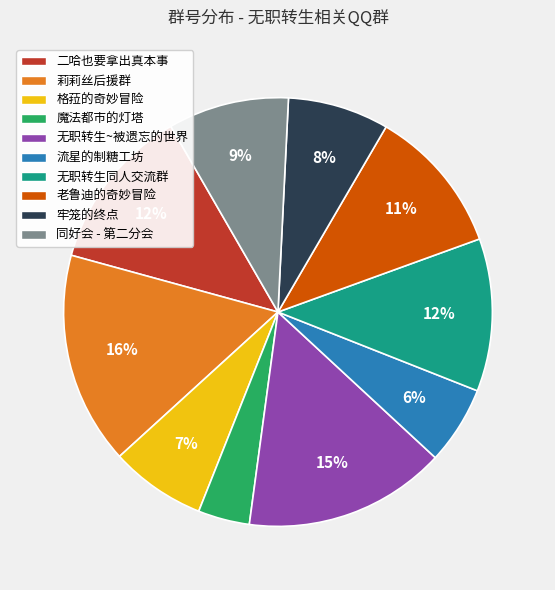

What is the smallest slice in the pie chart?

魔法都市的灯塔